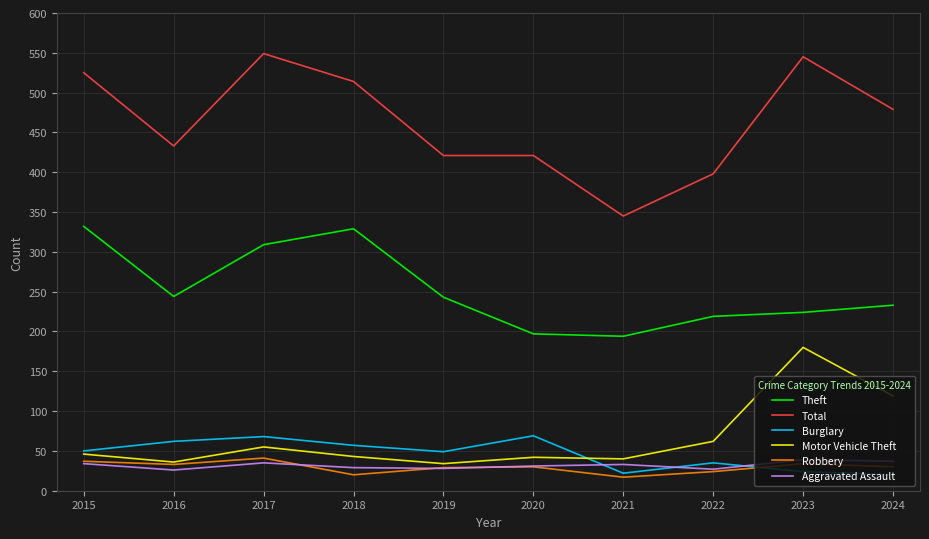

What is the greatest value displayed?

549